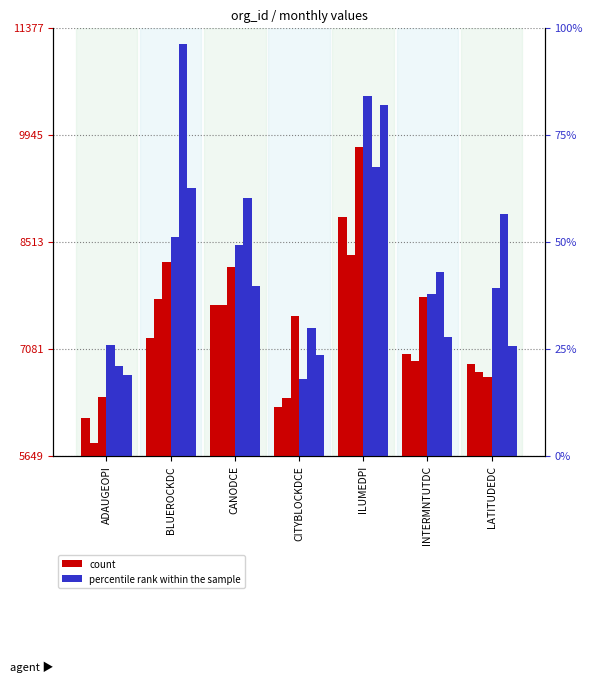

Reading left to right, list all the values displayed in this chart.

m-2019-01: 6149.9	7221.2	7671.7	6306.7	8837.8	7005.3	6870.3
m-2019-02: 5823.4	7747.1	7664.0	6425.5	8328.5	6916.5	6765.6
m-2019-03: 6440.4	8234.4	8178.2	7513.2	9778.7	7769.7	6695.2
m-2019-04: 7129.4	8577.2	8465.3	6677.9	10460.0	7809.6	7886.6
m-2019-05: 6851.9	11153.8	9092.0	7360.6	9508.6	8106.5	8885.6
m-2019-06: 6726.1	9233.5	7924.6	6997.8	10344.2	7235.0	7122.3